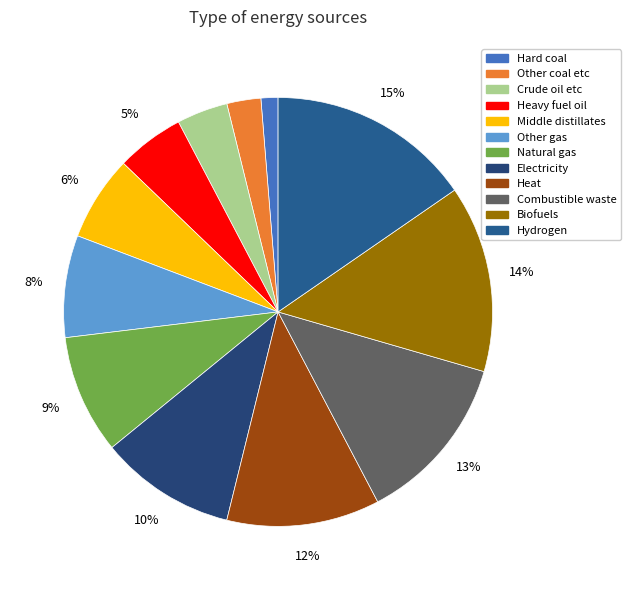

Which category has the biggest portion of the pie?

Hydrogen